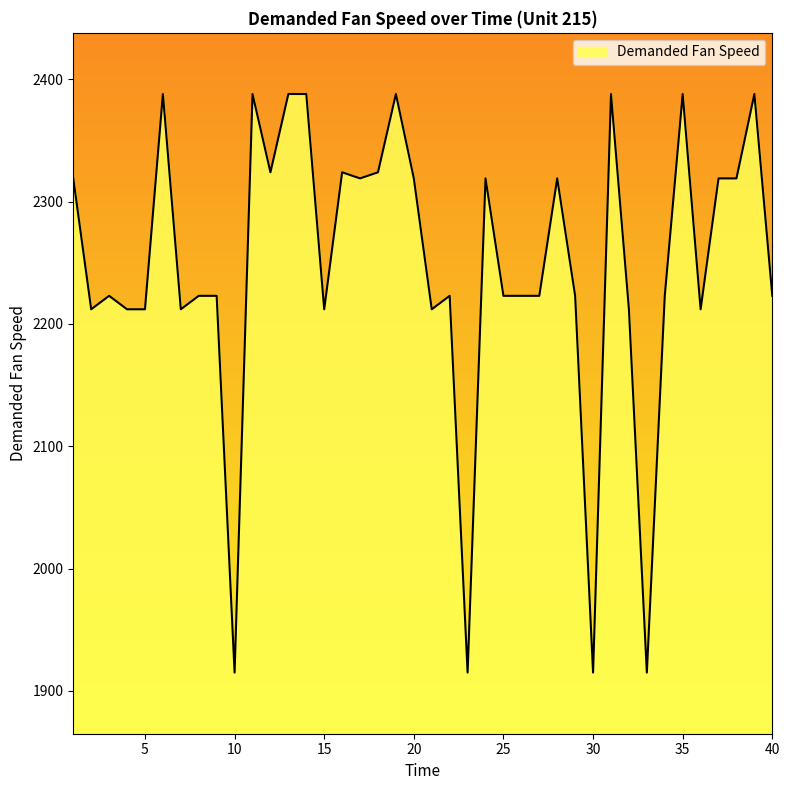

Does the chart display data point markers on the line(s)?

No